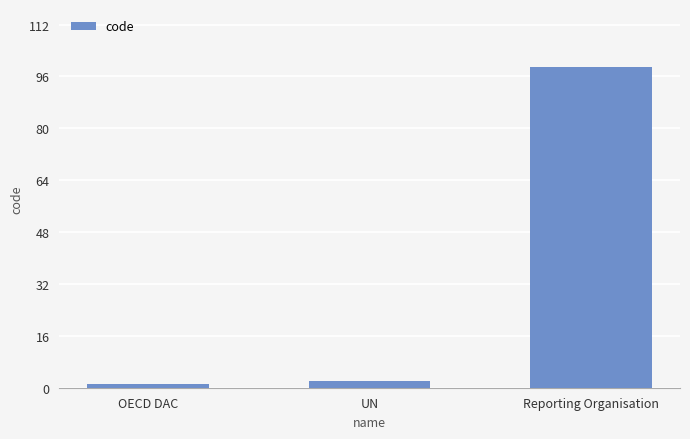

What position from the left is OECD DAC?

1